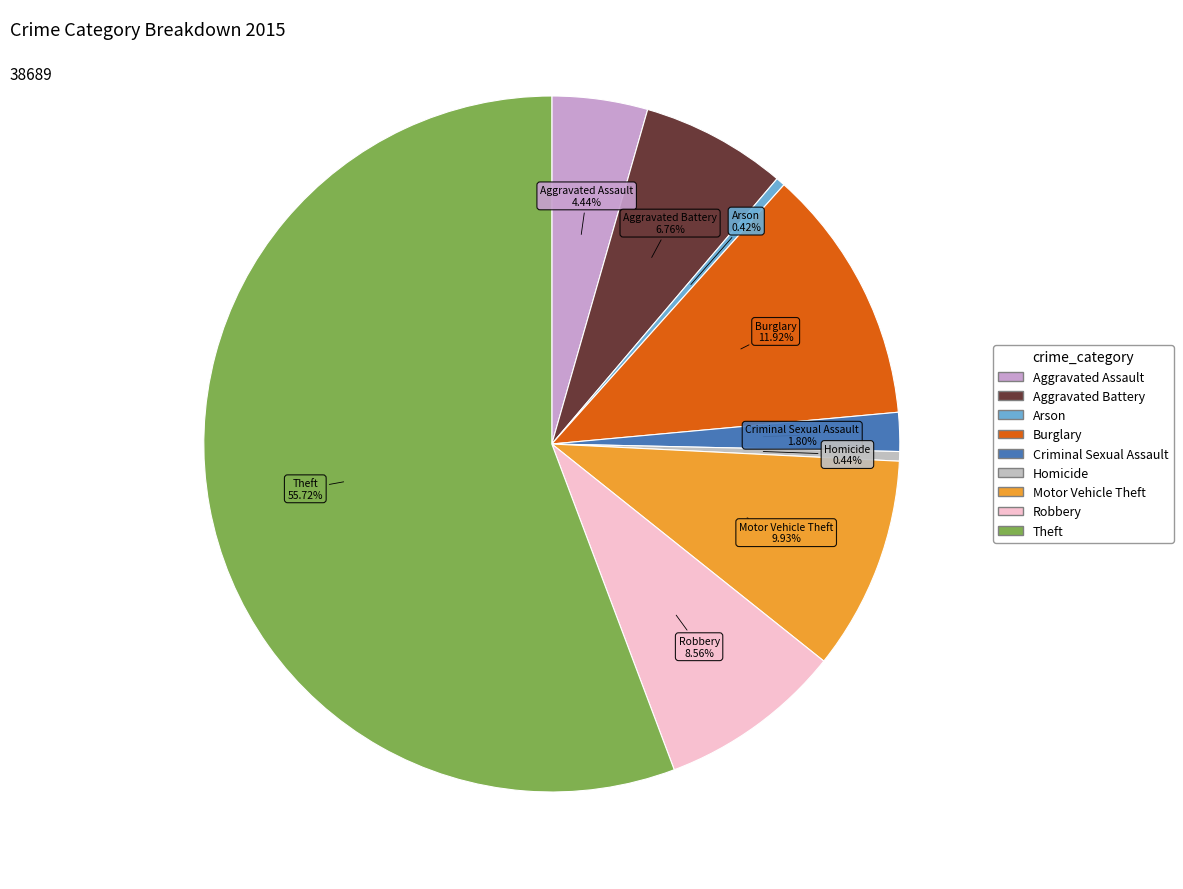

To the nearest percent, what is the average slice percentage?

11%